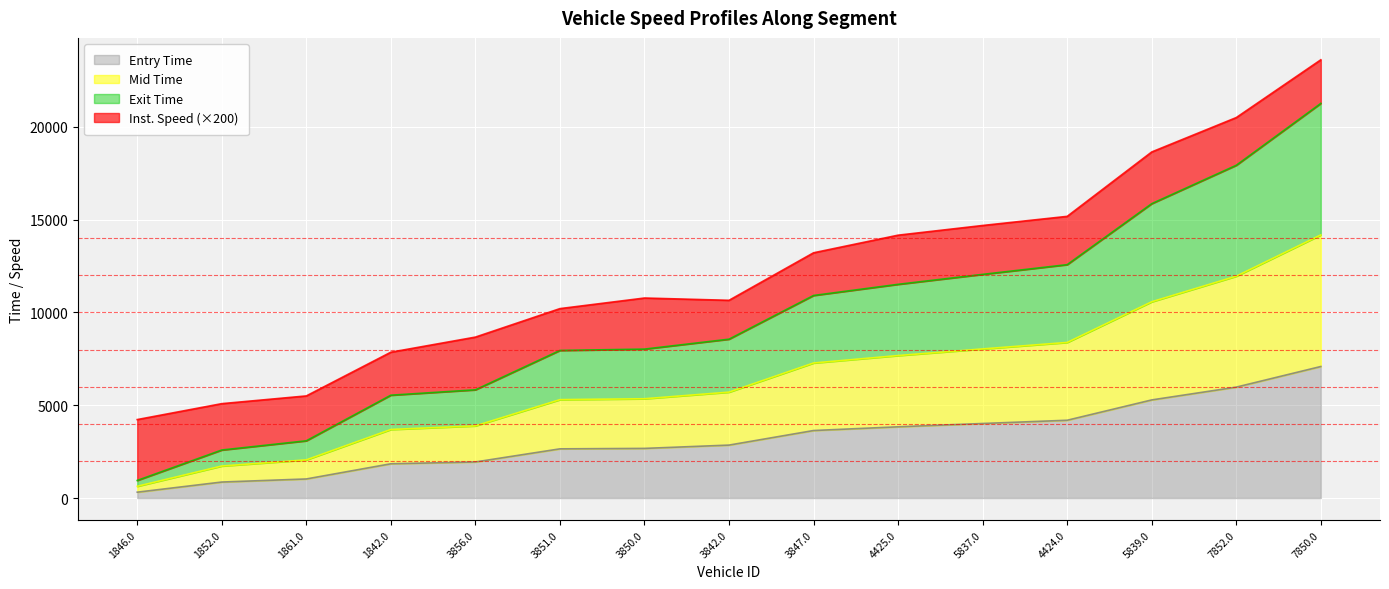

At which label does Entry Time reach its minimum?

1846.0